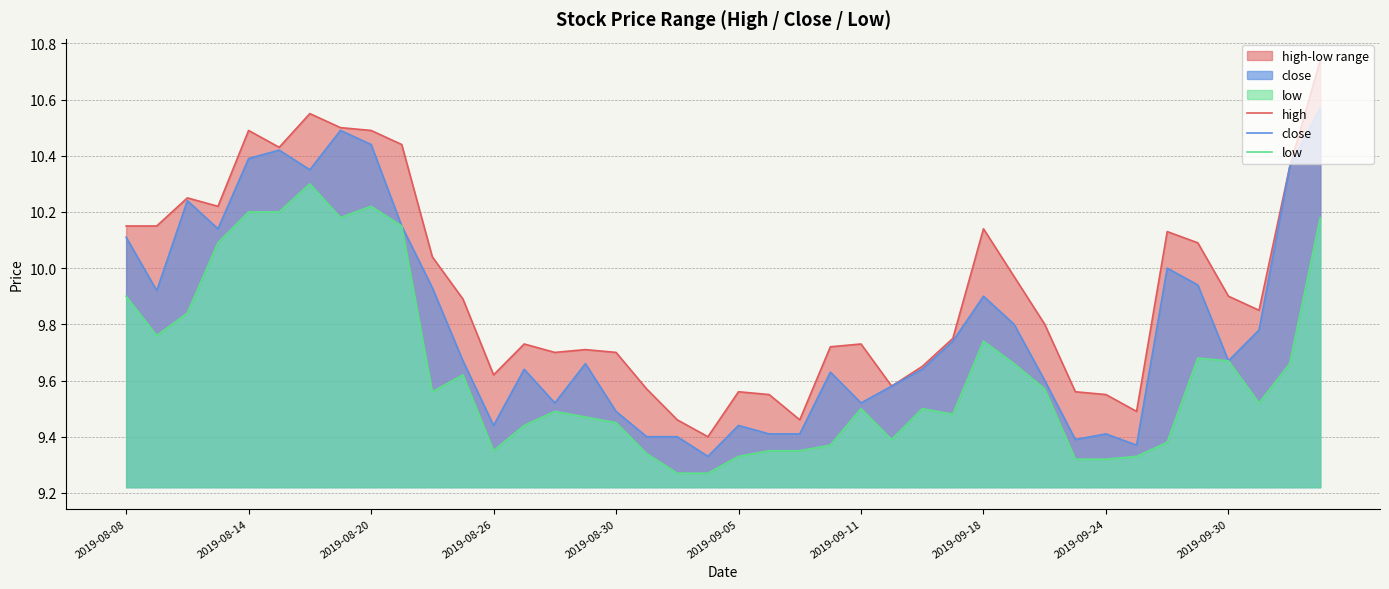

The low series shows 3.5 at 18. True or false?

False